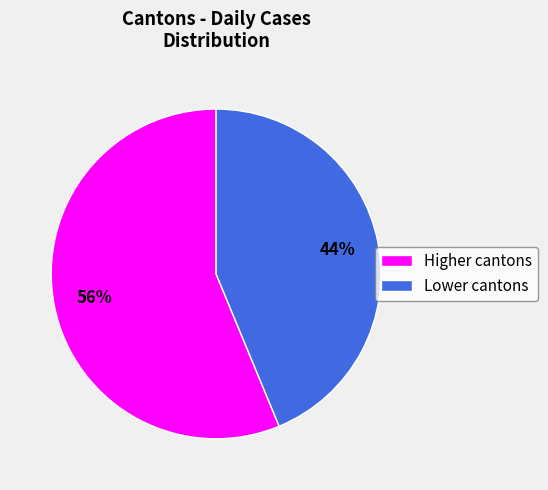

To the nearest percent, what is the average slice percentage?

50%